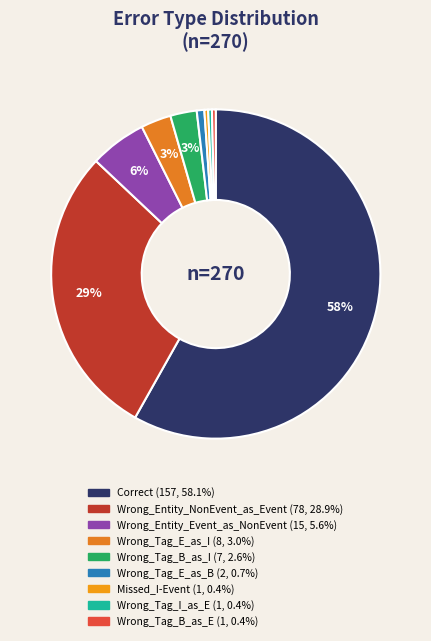

What is the majority slice?

Correct